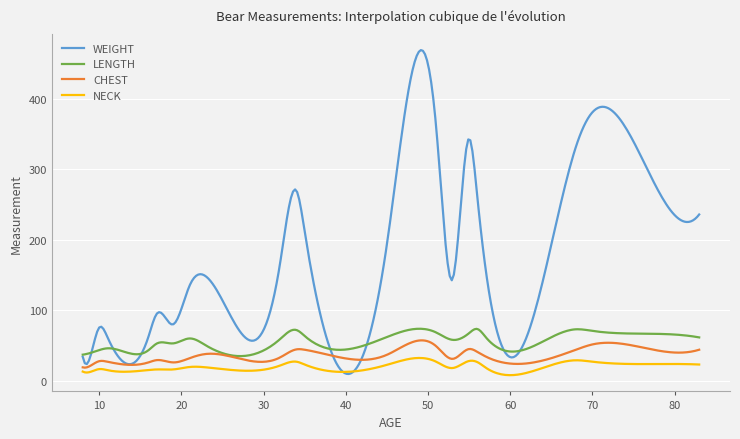

What is the lowest value of the LENGTH series?

34.9